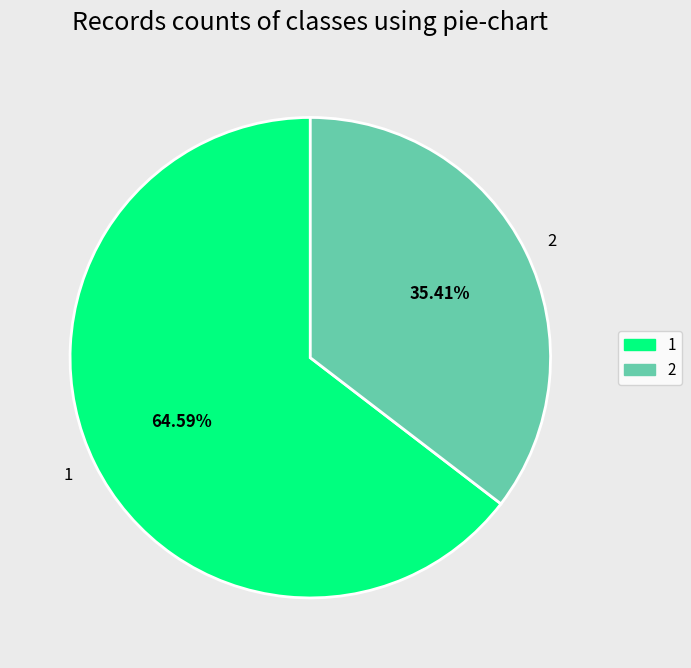

Is it true that 1 is 65% of the pie?

True